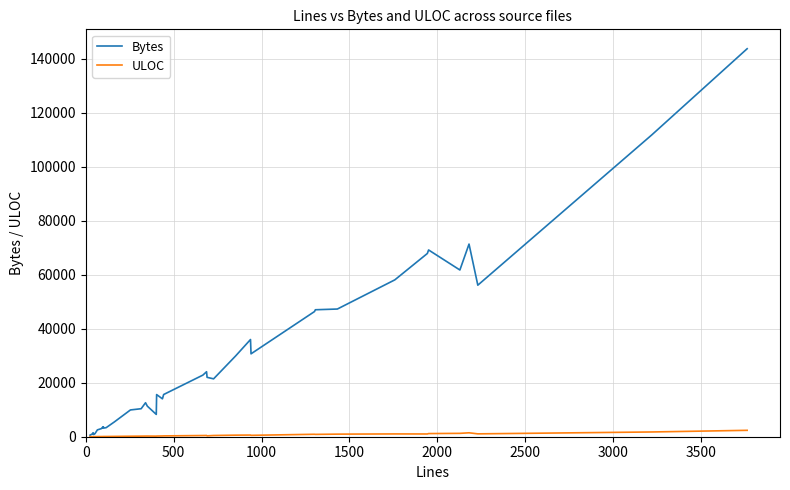

Rank the series by their maximum value, from highest to lowest.

Bytes, ULOC